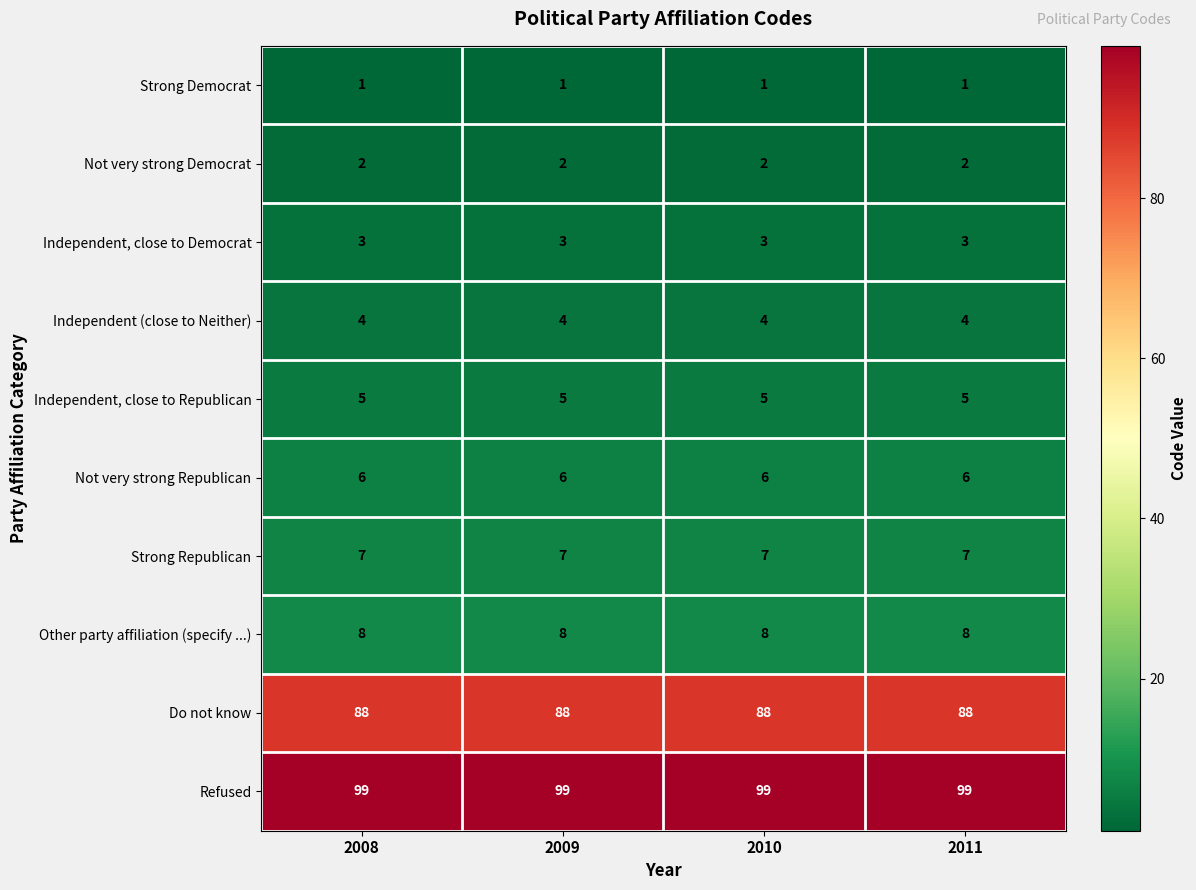

What value does the Independent (close to Neither) series have at 2009?

4